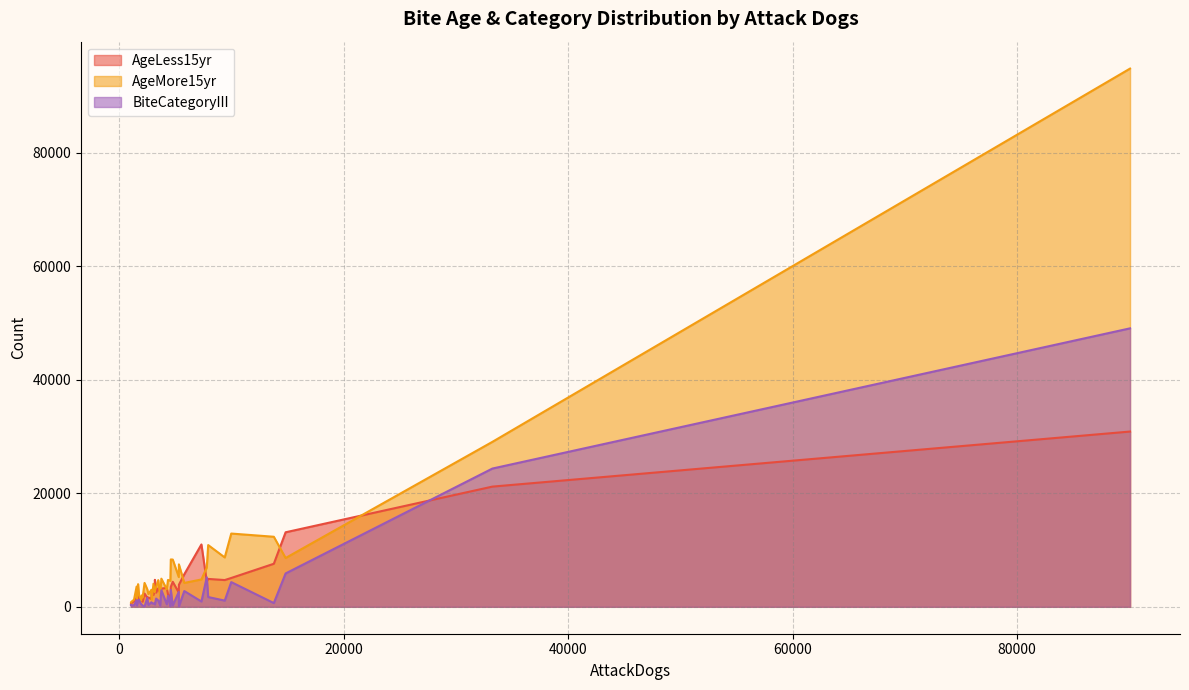

What is the difference between the second highest and second lowest values in the AgeLess15yr series?

20554